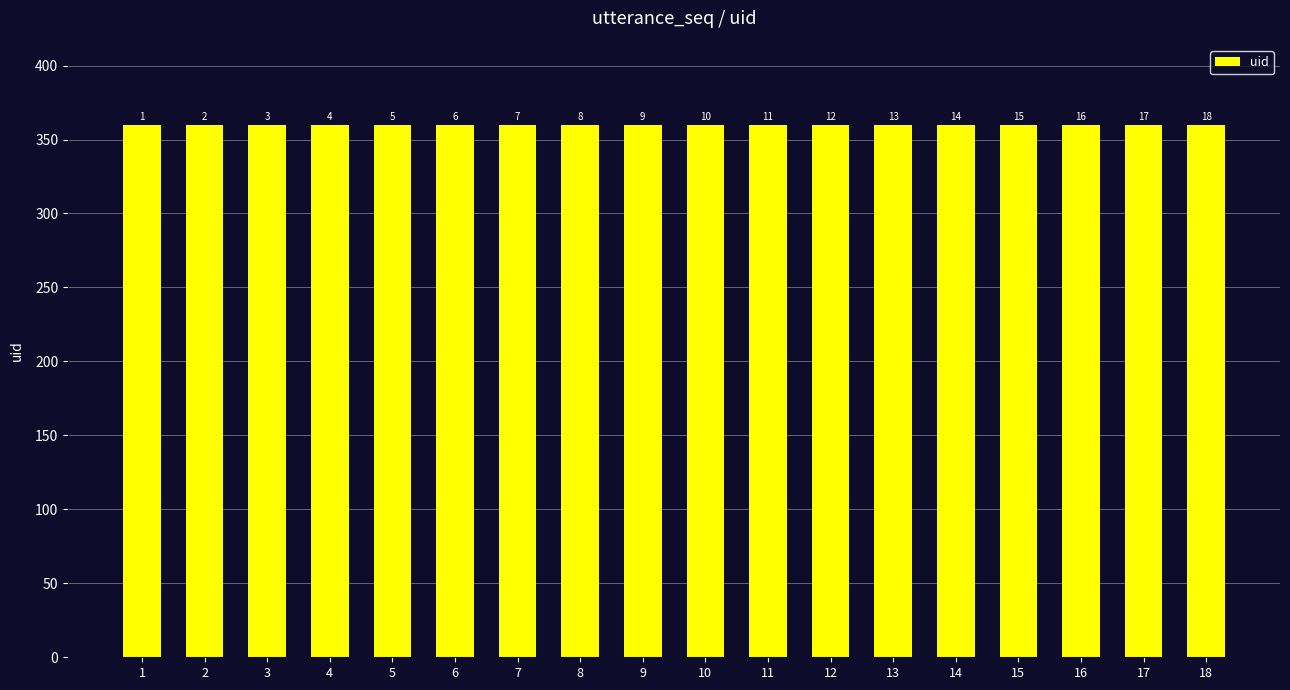

What is the sum of the uid values at 14 and 12?

720